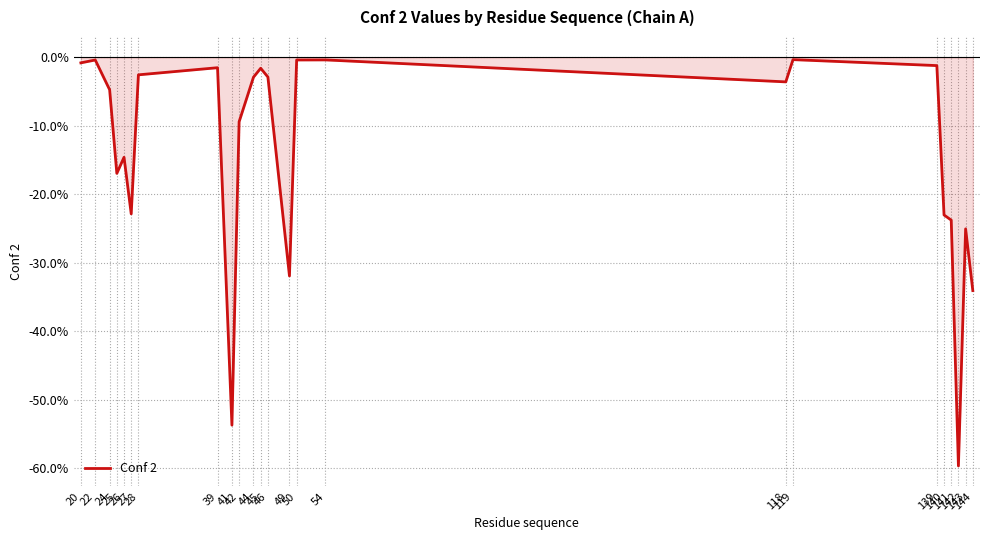

The value at 42 is -0.1. True or false?

True